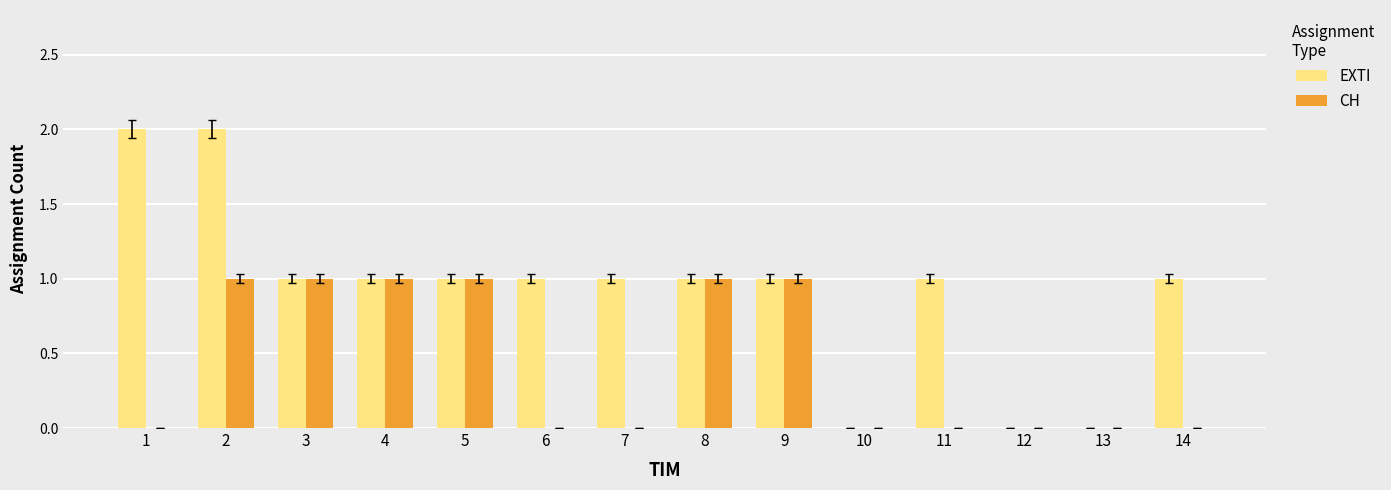

The EXTI series shows 1 at 7. True or false?

True